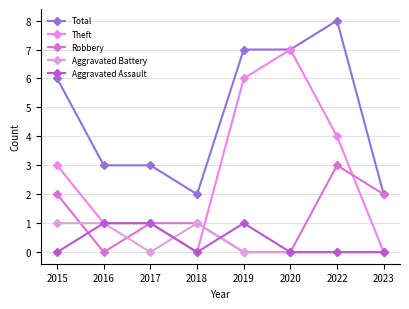

Is it true that Robbery equals 2 at 2018?

False